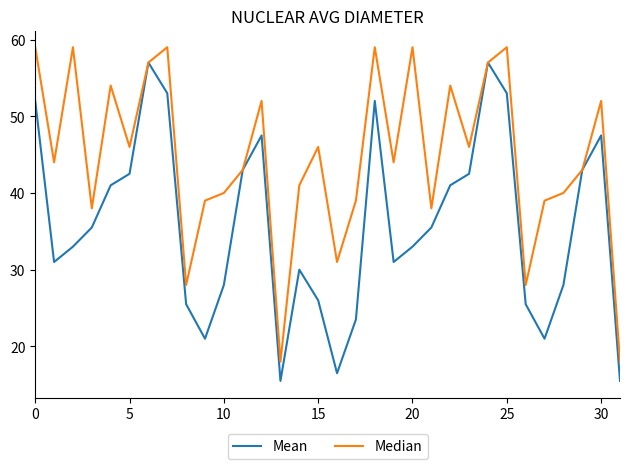

Rank the series by their maximum value, from highest to lowest.

Median, Mean